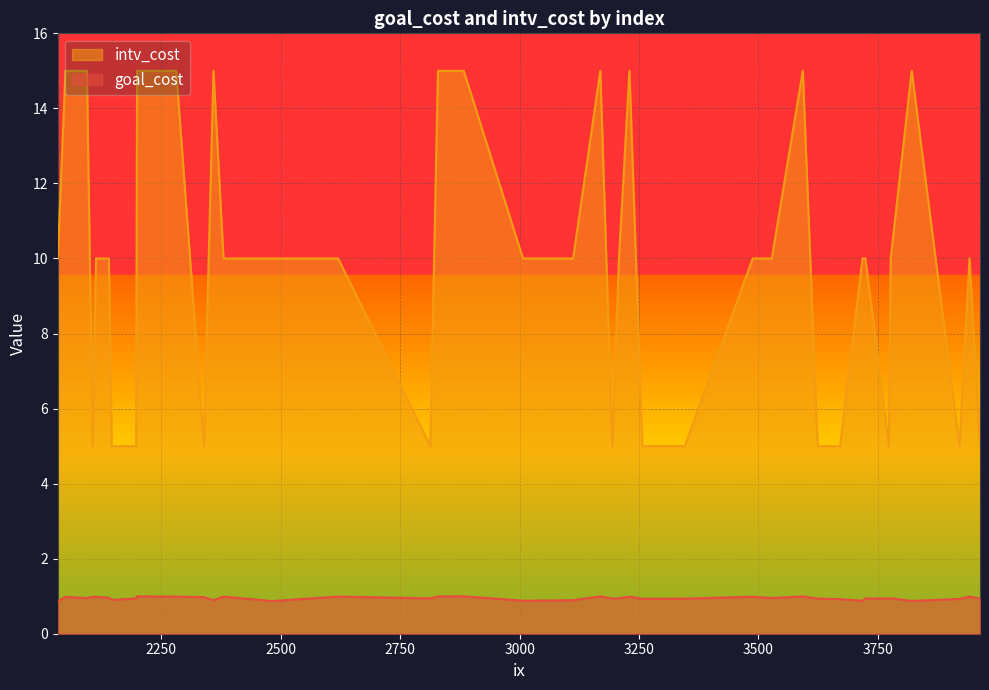

At which category is the sum across all series the highest?

2199